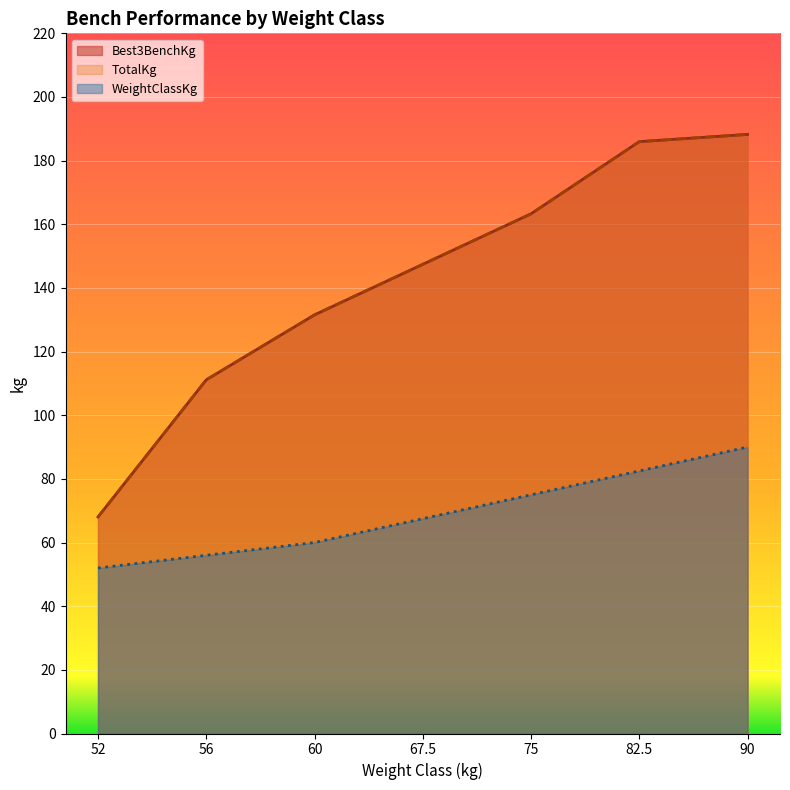

Reading left to right, what are all the values shown in this chart?

Best3BenchKg: 52=68.0	56=111.1	60=131.5	67.5=147.4	75=163.3	82.5=186.0	90=188.2
TotalKg: 52=68.0	56=111.1	60=131.5	67.5=147.4	75=163.3	82.5=186.0	90=188.2
WeightClassKg: 52=52.0	56=56.0	60=60.0	67.5=67.5	75=75.0	82.5=82.5	90=90.0